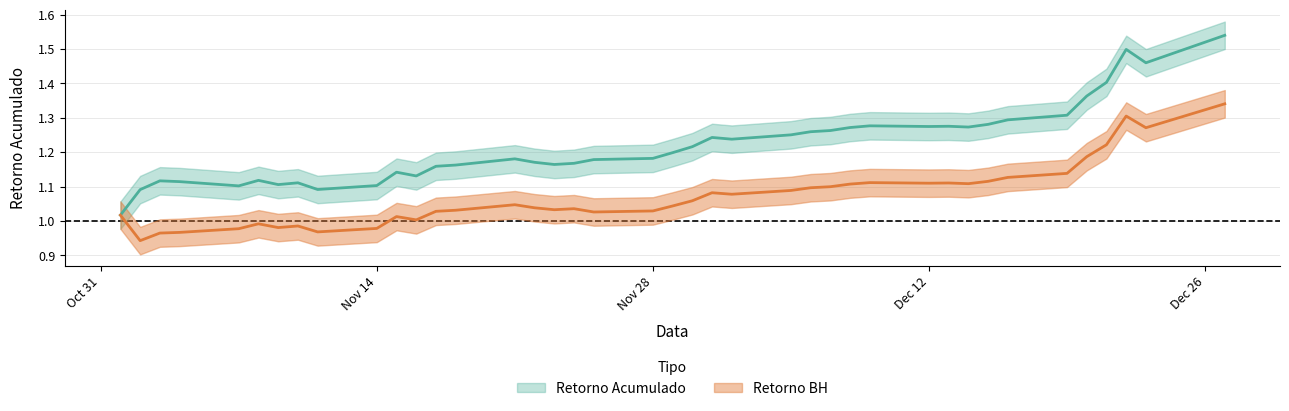

What is the sum of all Retorno BH values?

42.9